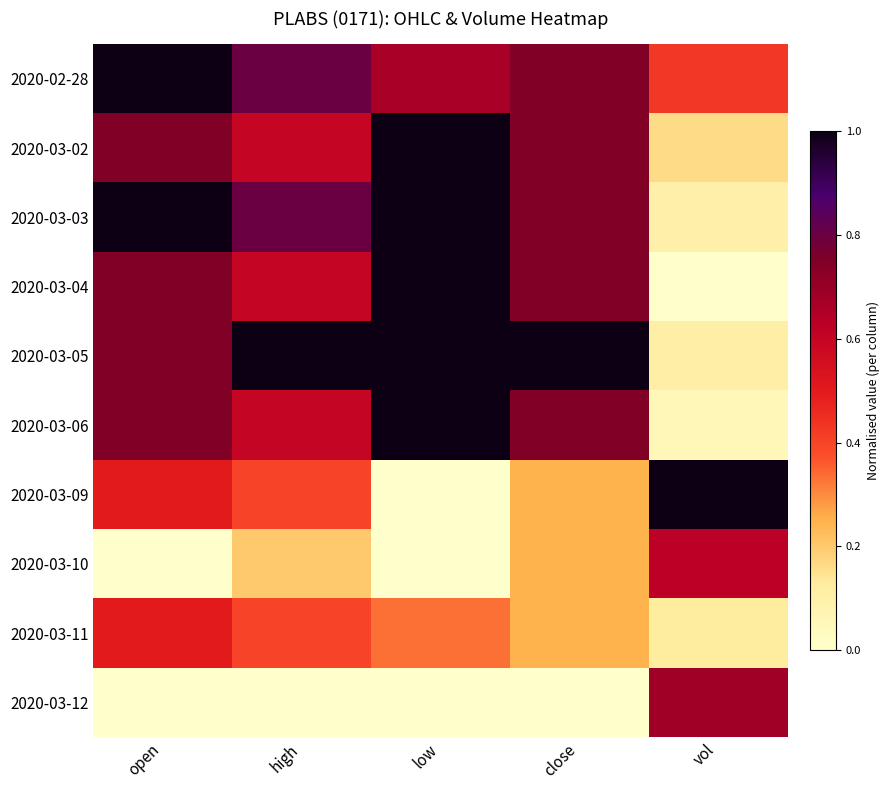

How many distinct data groups are displayed?

10